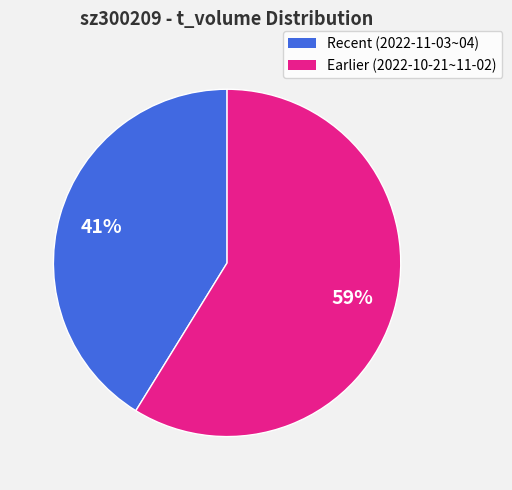

Do Recent (2022-11-03~04) and Earlier (2022-10-21~11-02) together represent more than half of the pie?

Yes